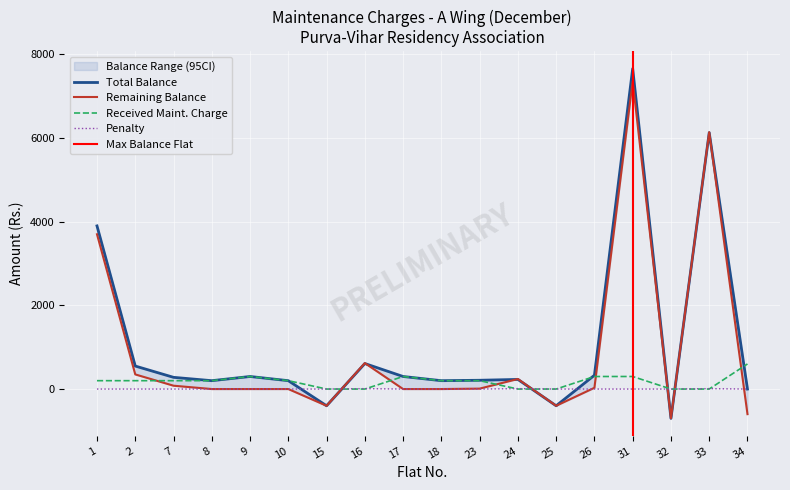

Rank the categories by Penalty value from highest to lowest.

16, 24, 33, 1, 2, 7, 8, 9, 10, 15, 17, 18, 23, 25, 26, 31, 32, 34